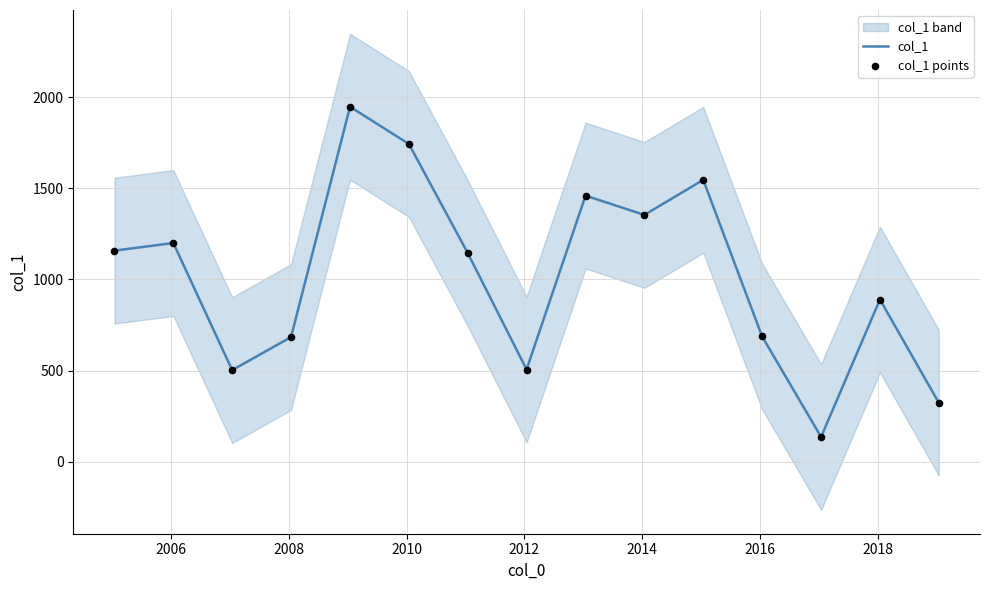

Which series has the widest spread of Y values?

col_1